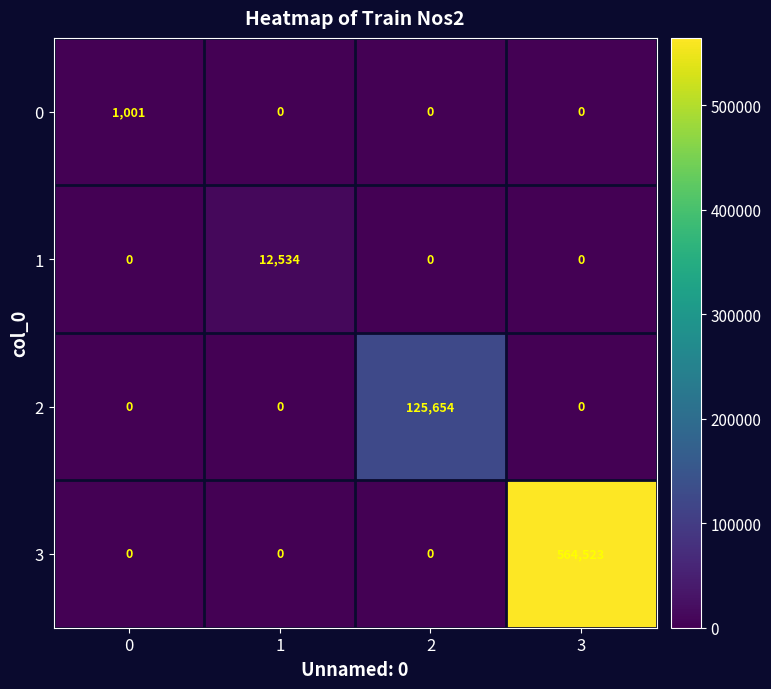

Reading left to right, list all the values displayed in this chart.

0: 1001	0	0	0
1: 0	12534	0	0
2: 0	0	125654	0
3: 0	0	0	564523